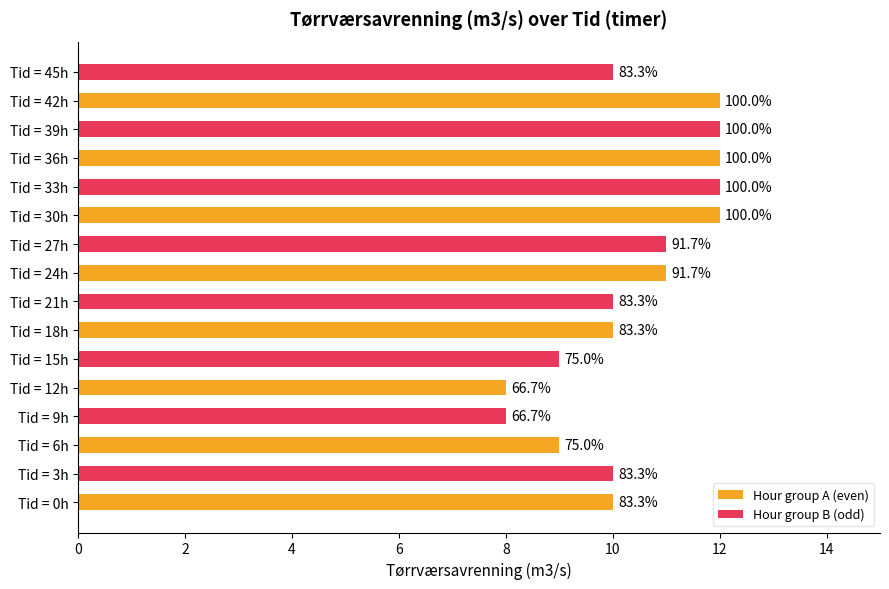

What are all the series names shown in the legend?

Hour group A (even), Hour group B (odd)